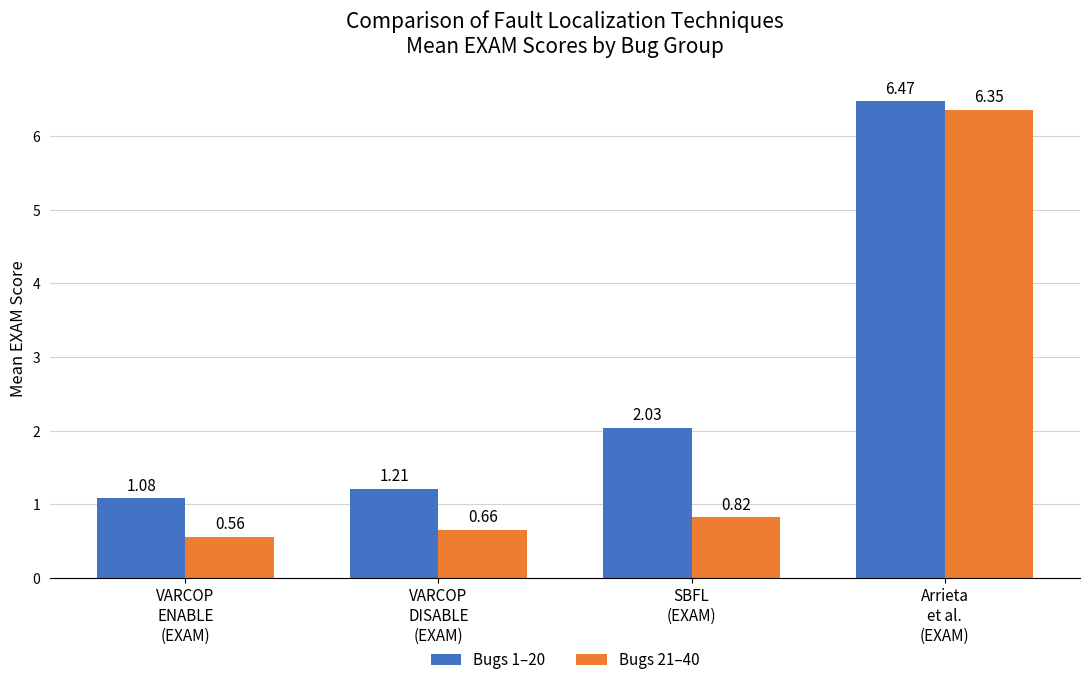

What is the average value of the Bugs 1–20 series?

2.7